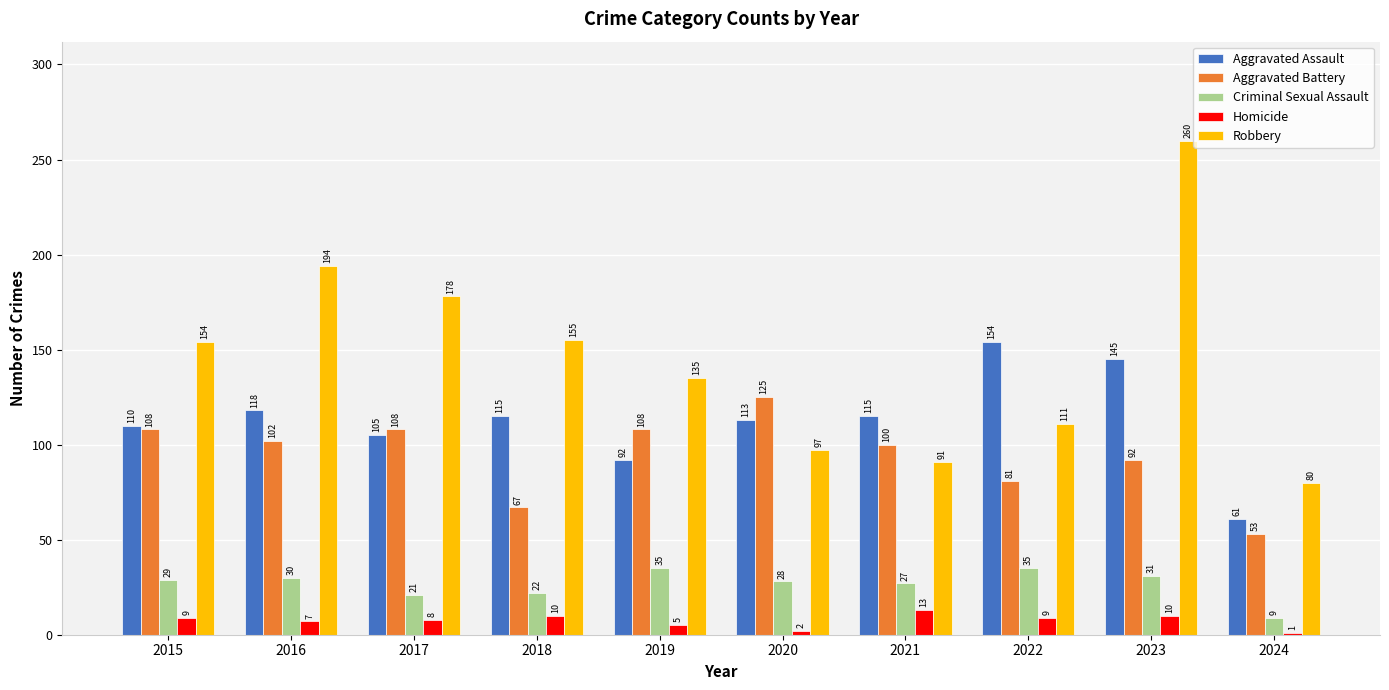

What is the greatest value displayed?

260